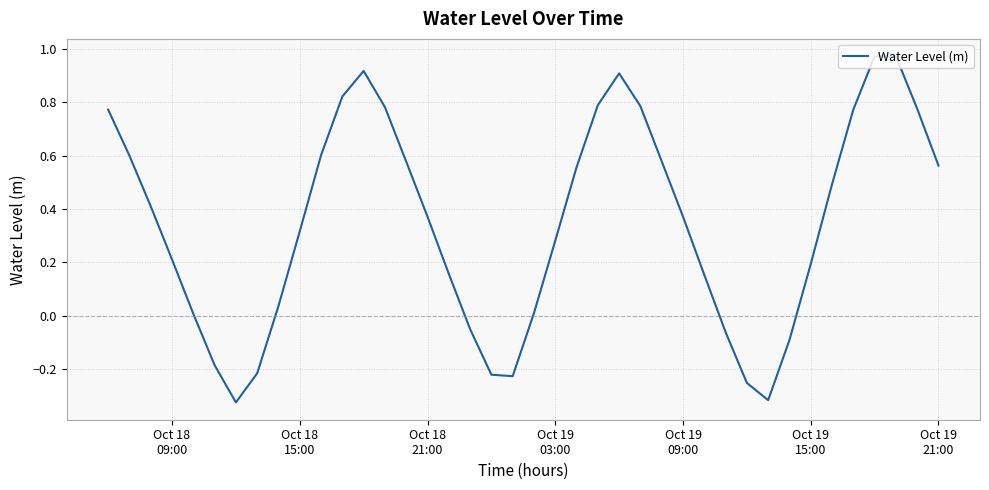

What is the difference between the maximum and minimum values?

1.3